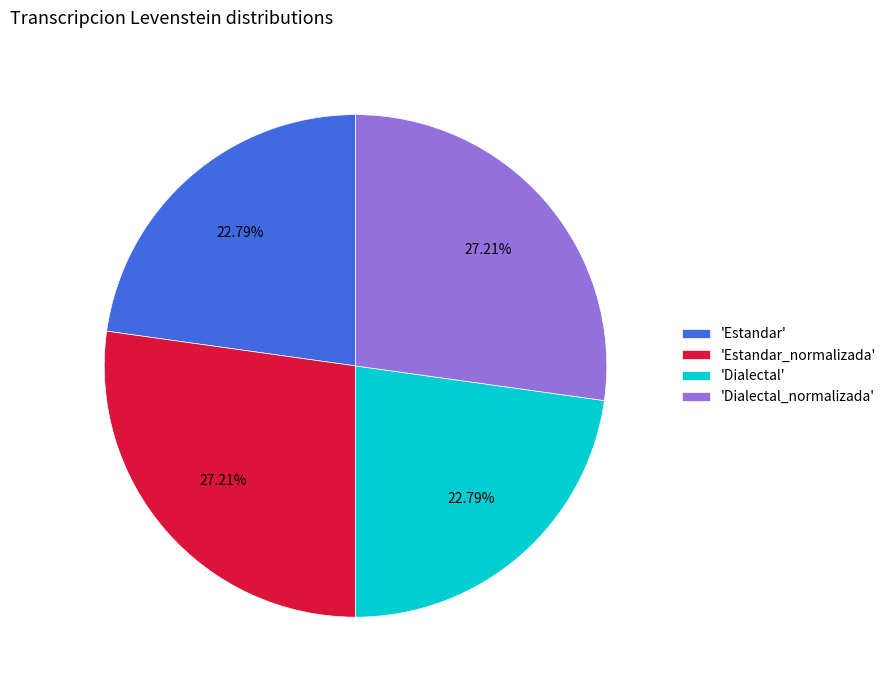

Does 'Dialectal_normalizada' represent more than half of the total?

No